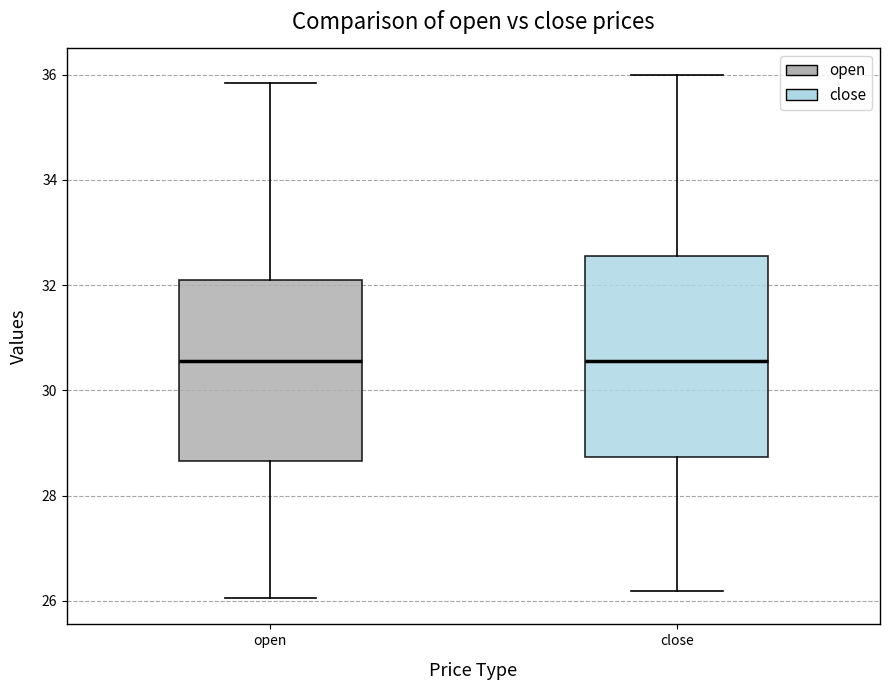

Which box is the tallest, from its lower edge to its upper edge?

close